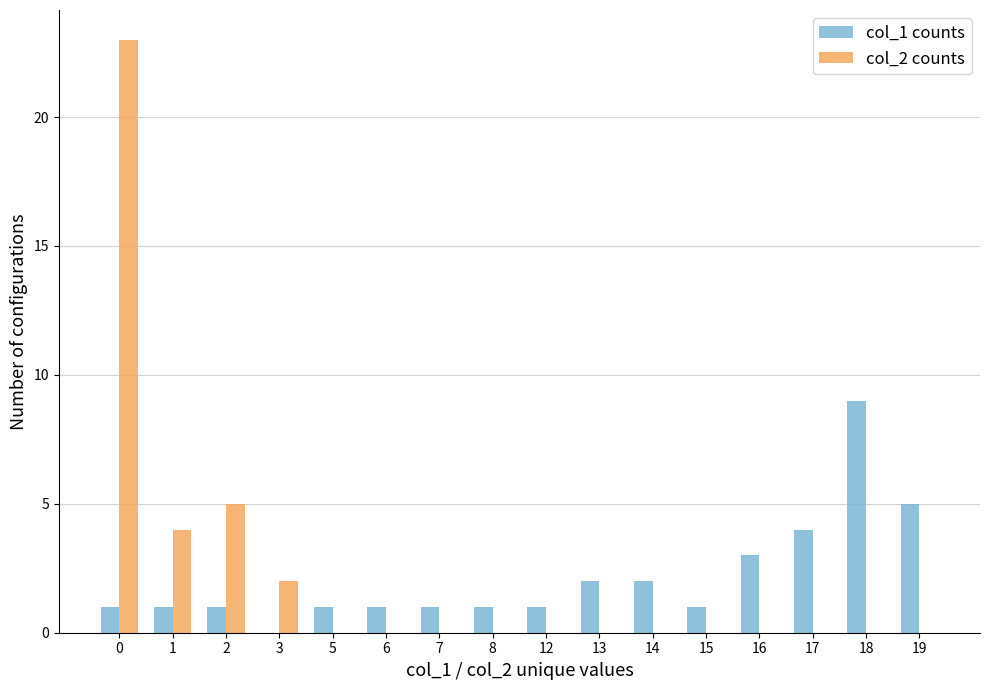

What is the maximum value shown in the chart?

23